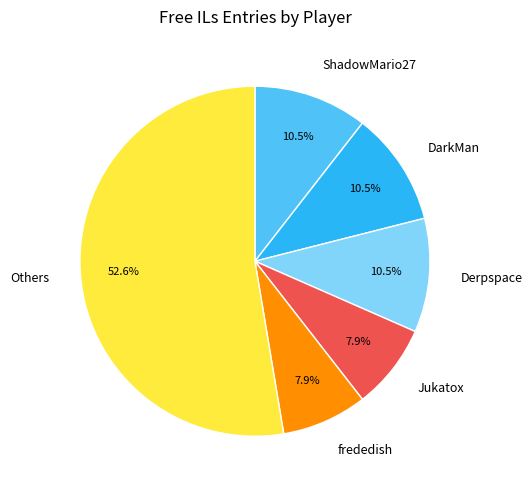

Is the sum of Others and Jukatox greater than half?

Yes